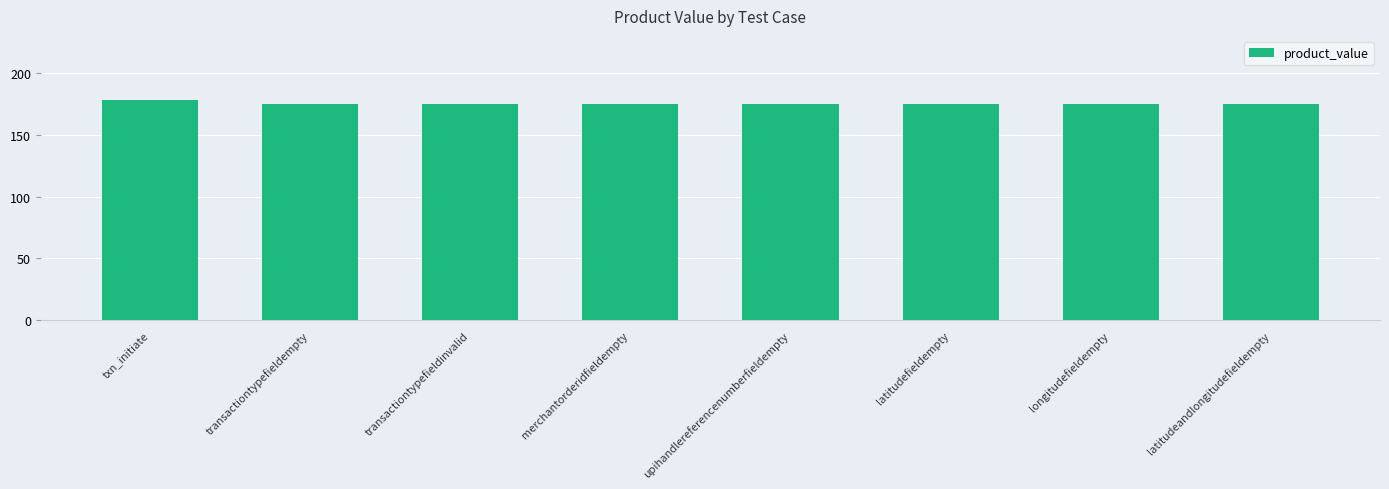

What is the average value?

175